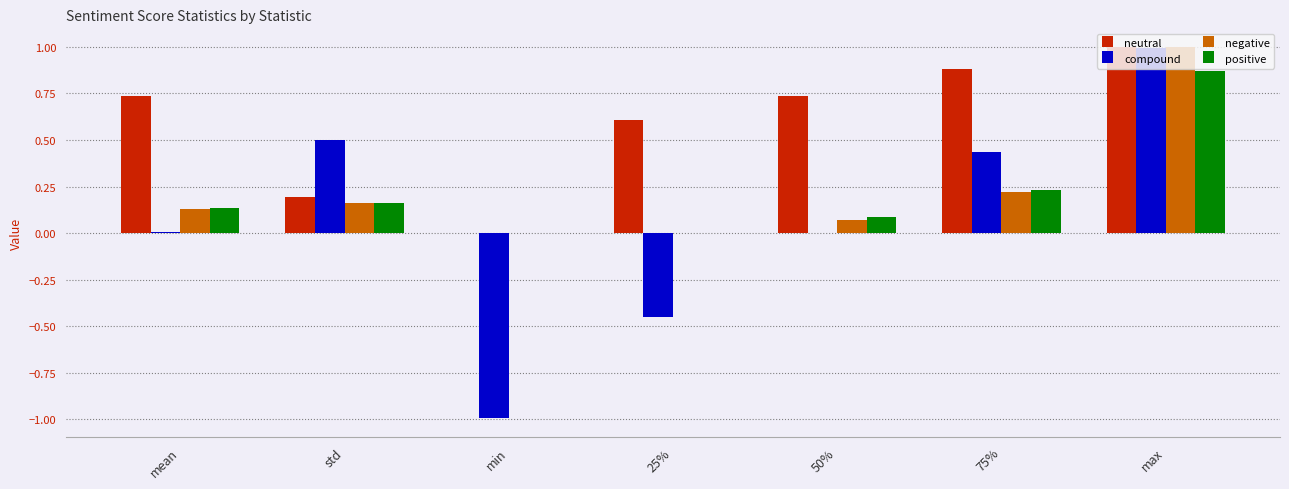

At which category is the sum across all series the highest?

max